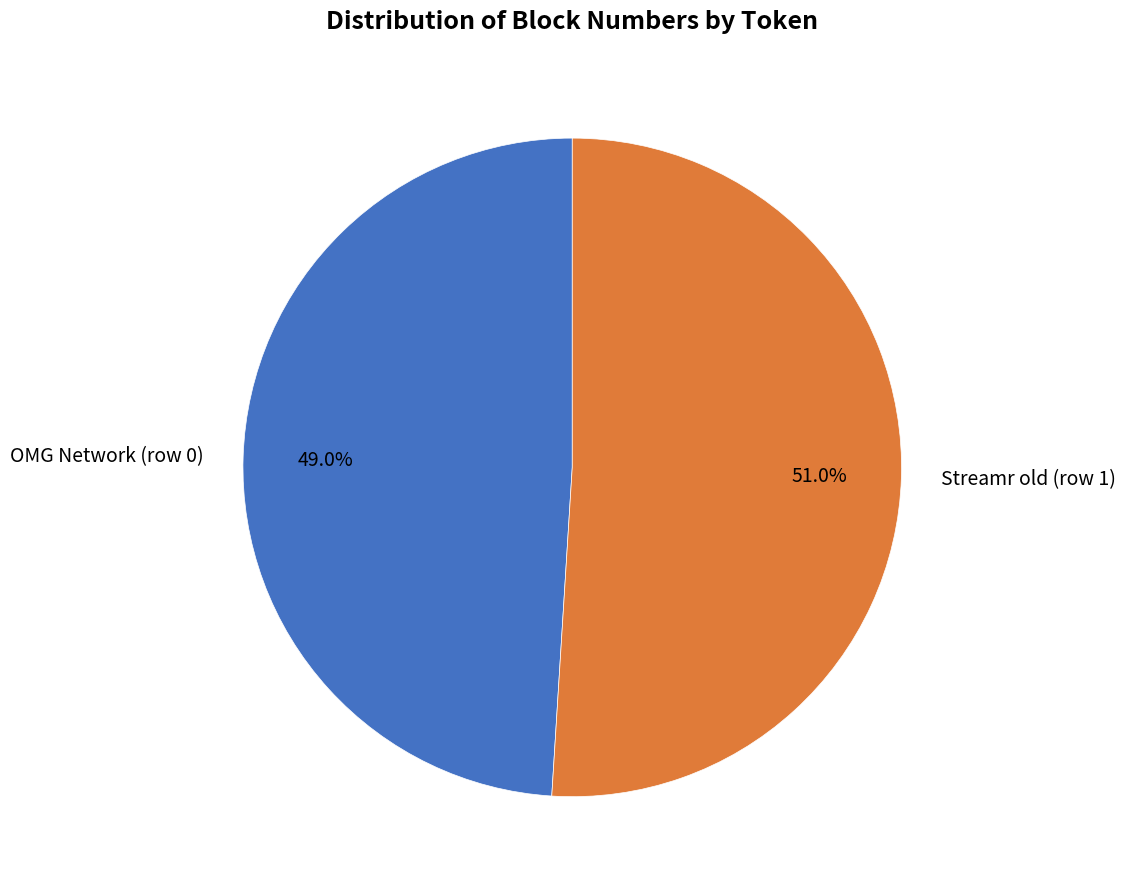

How many slices are in this pie chart?

2